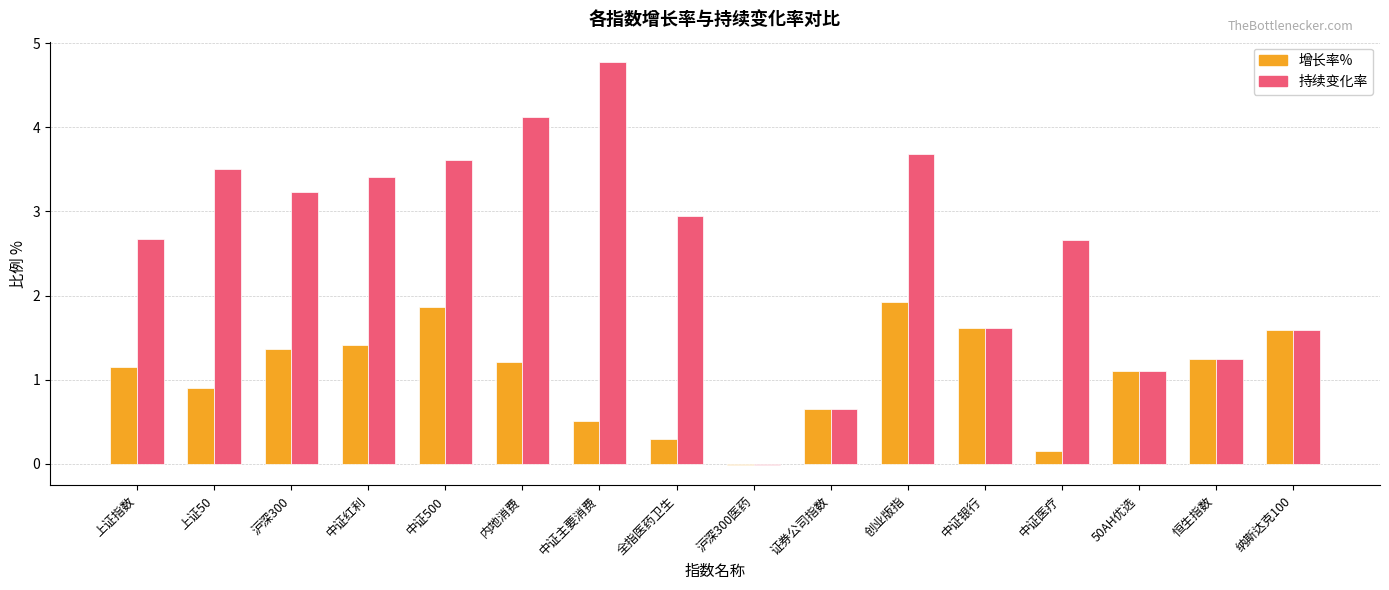

What is the value of the 持续变化率 bar at the 5th from the left?

3.6